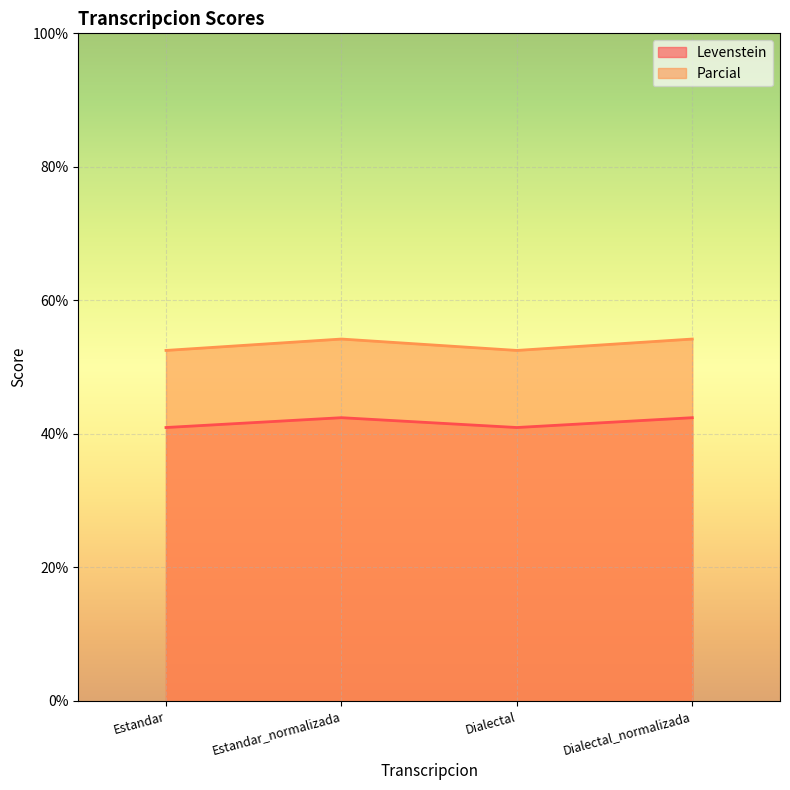

What is the spread (max minus min) of values at Dialectal_normalizada?

11.8